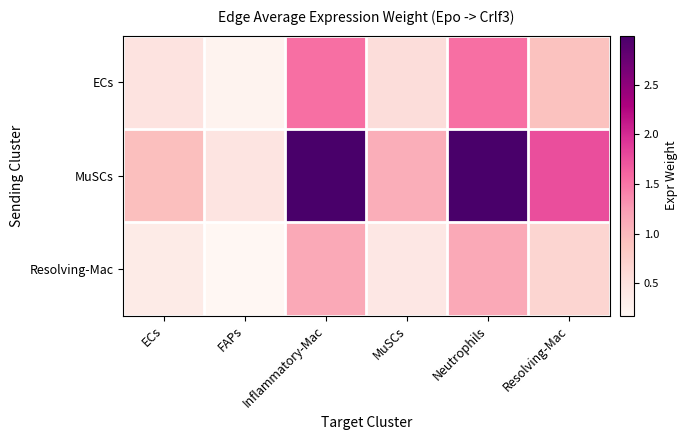

Which series has the largest total across all categories?

MuSCs